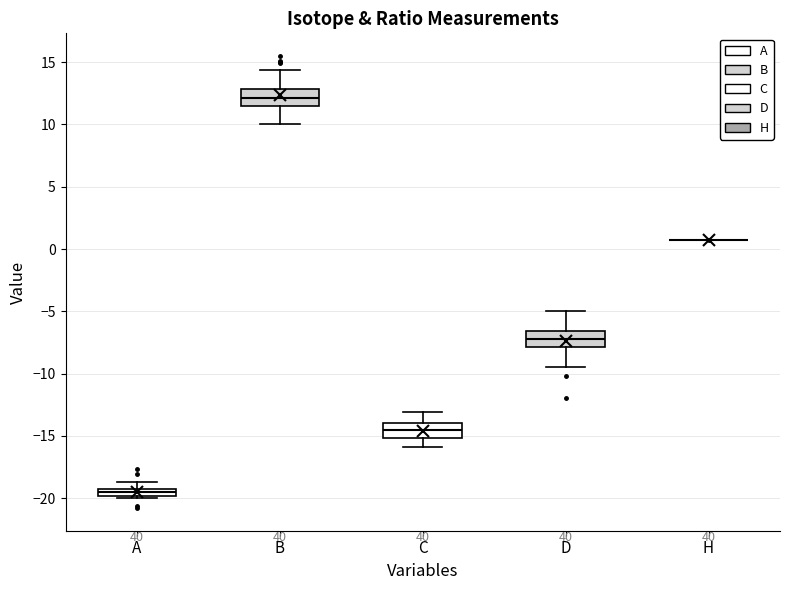

Where is the lower edge of the box for D on the y-axis? The values are not printed on the chart, so give them approximately, as read against the axis.

-8.0